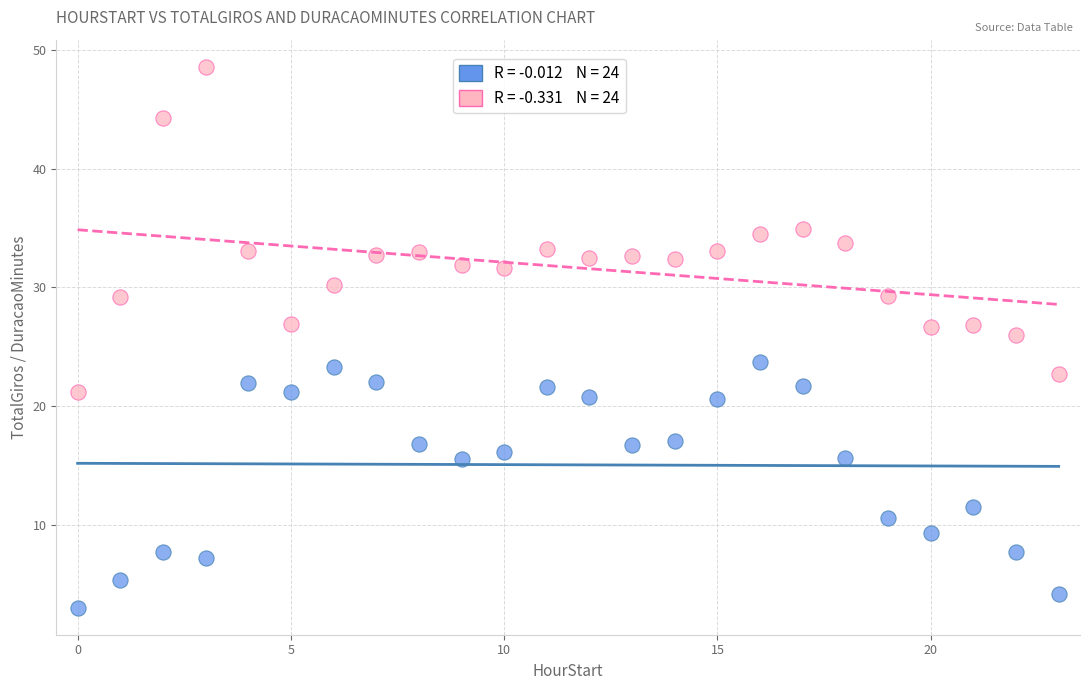

Across all data points, what is the range of Y values (max minus min)?

45.6